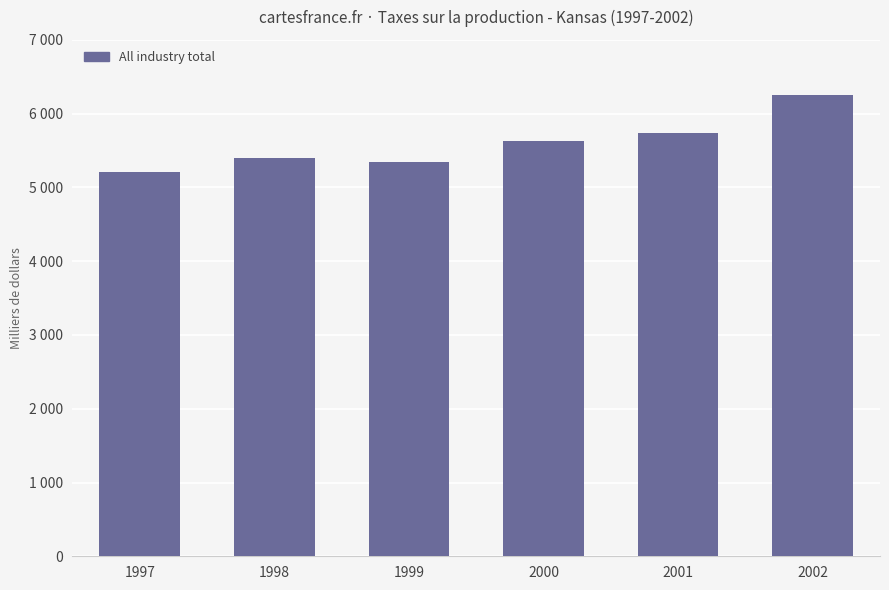

What is the change in value from 1997 to 1999?

+147590